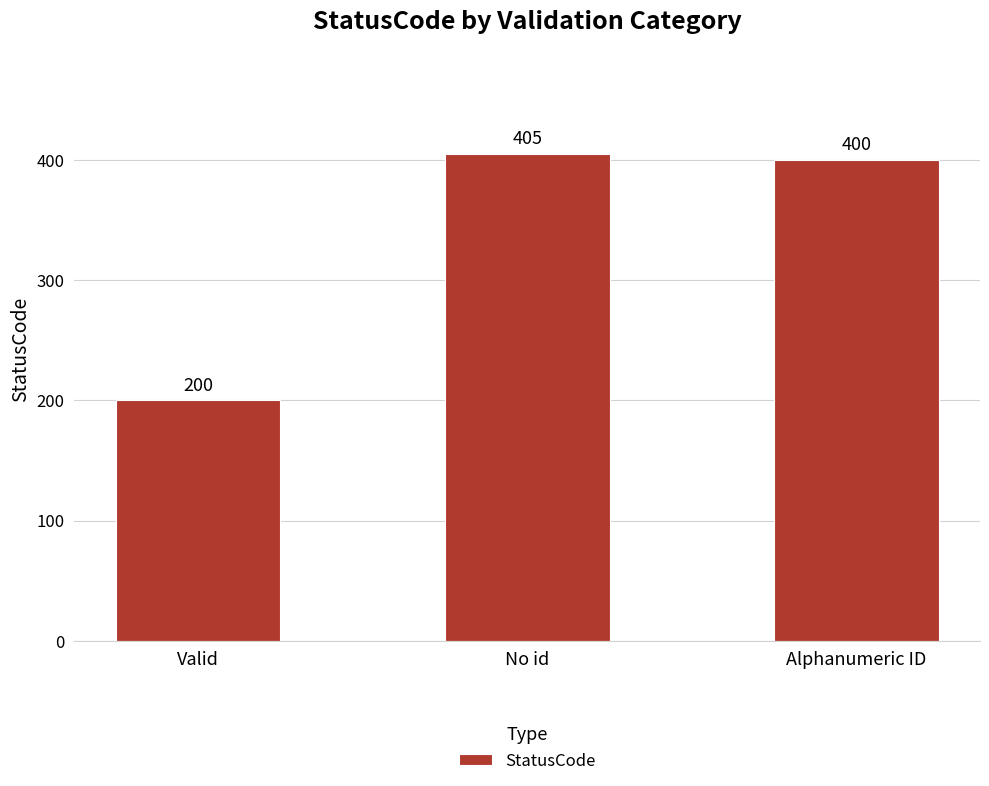

The chart shows a value of 200 at Valid. True or false?

True